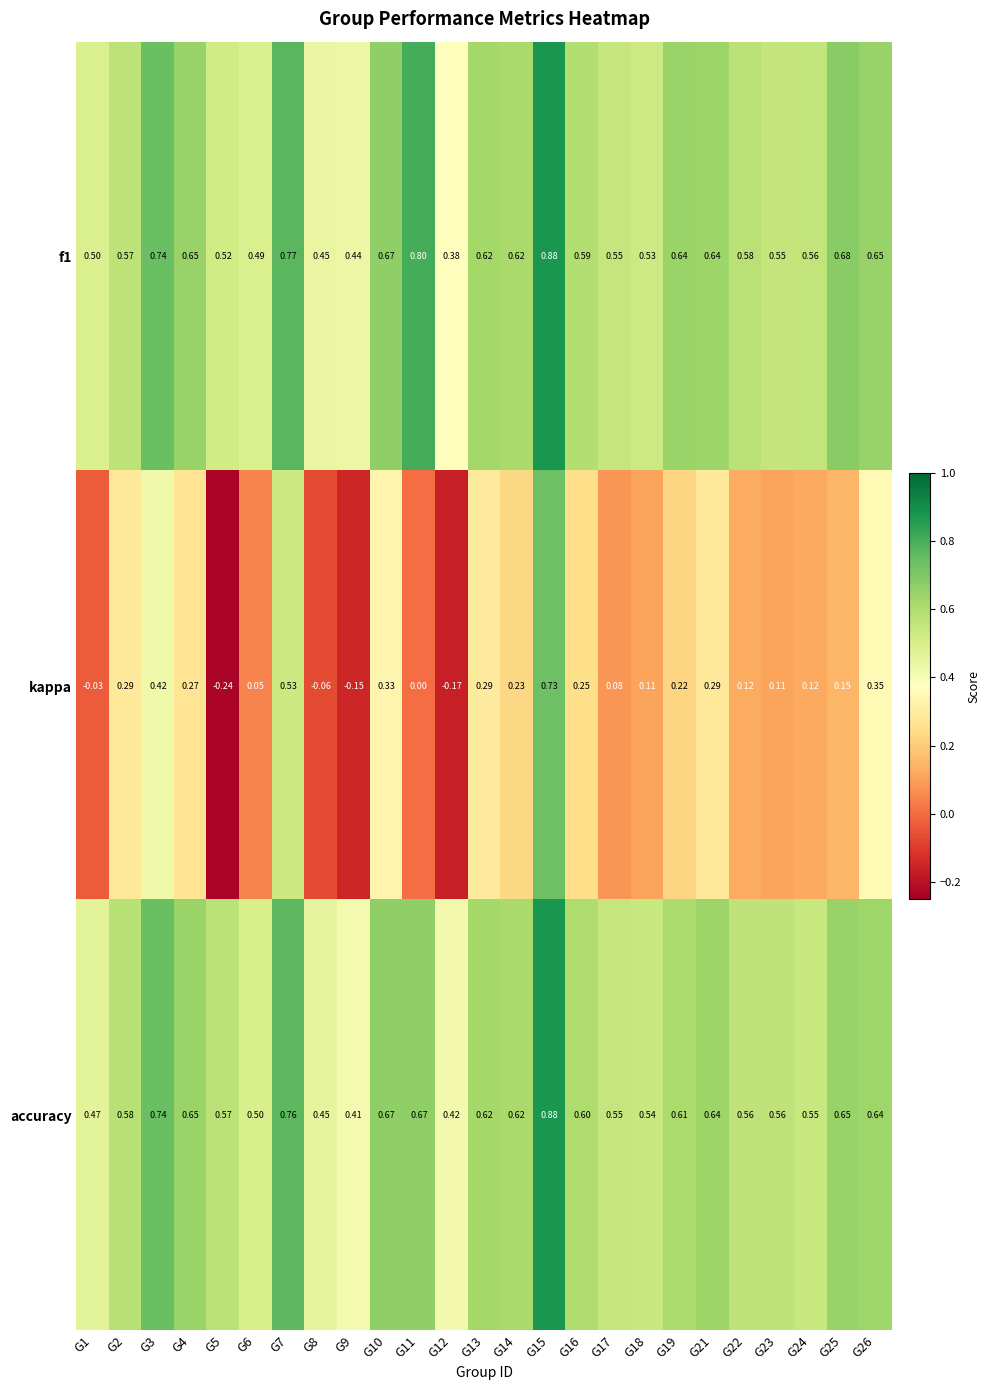

Which series has the widest spread of values?

kappa